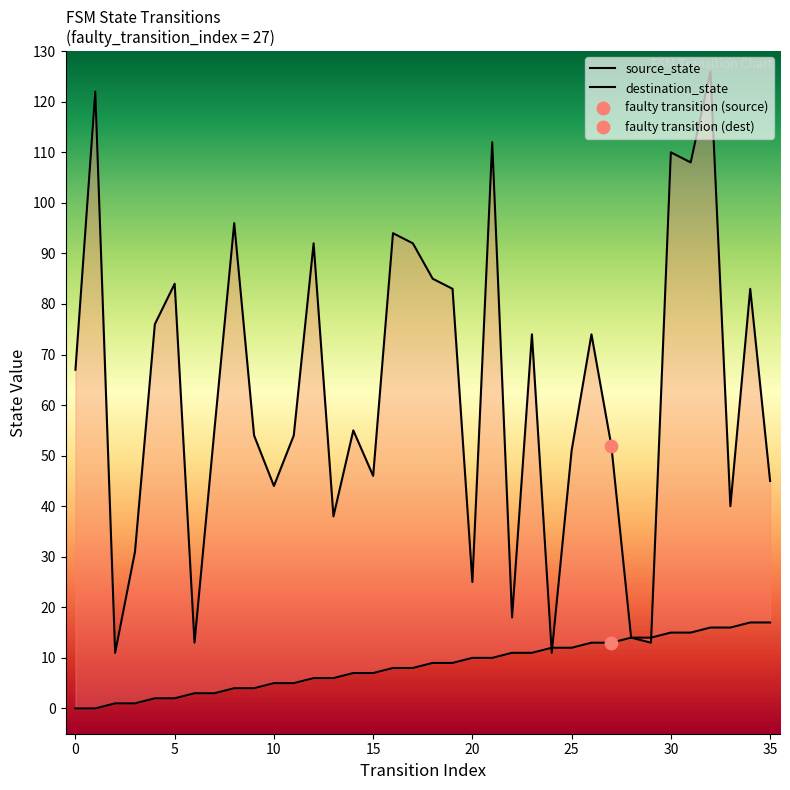

At which category is the sum across all series the highest?

32